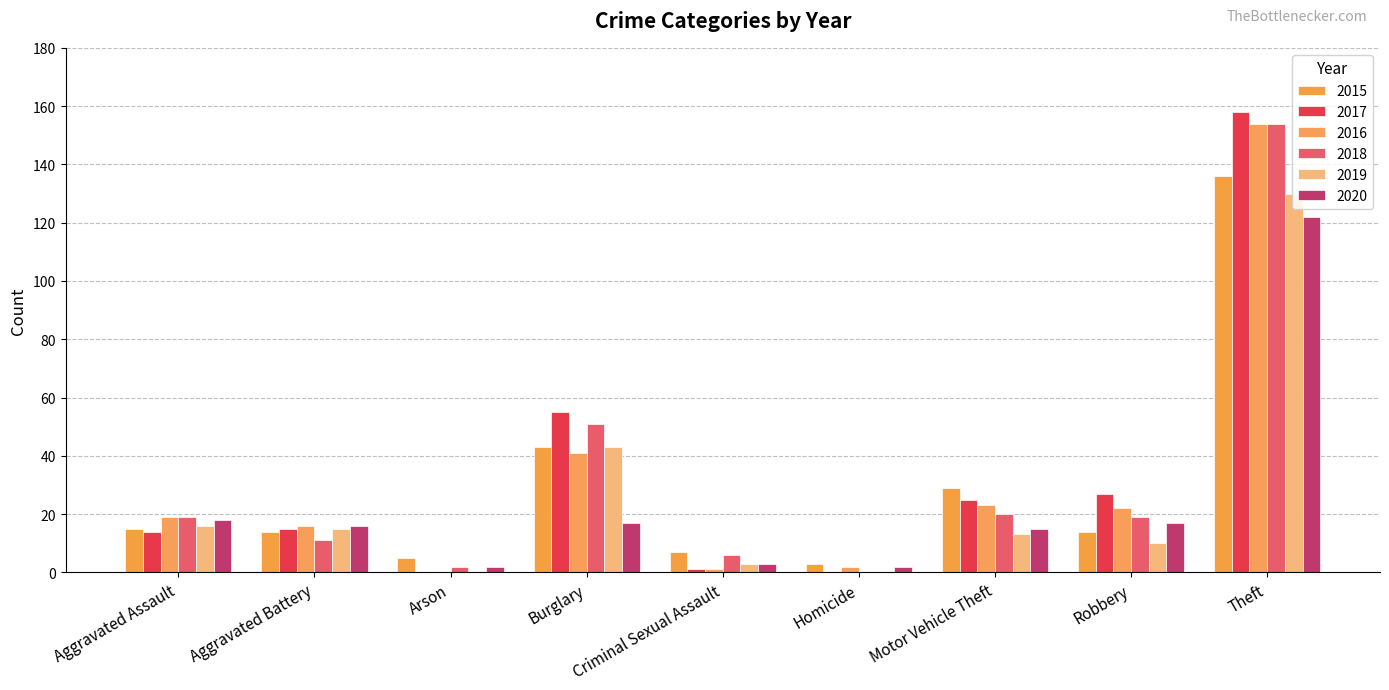

What is the value of the 2015 bar at the 1st from the left?

15